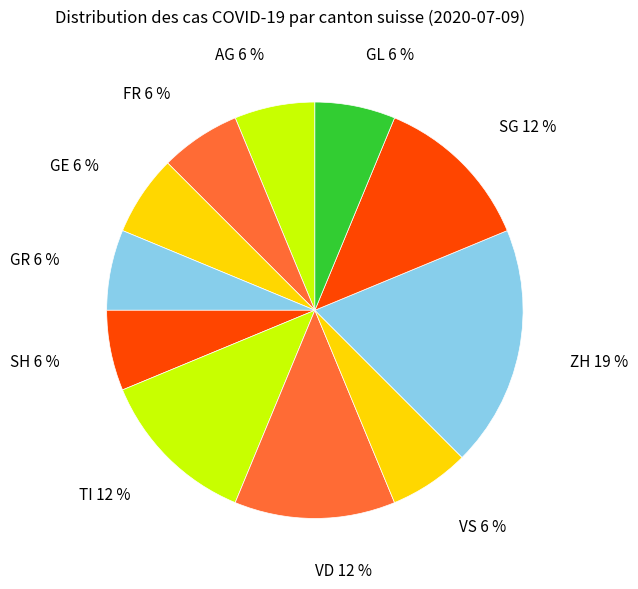

To the nearest percent, what is the average slice percentage?

9%